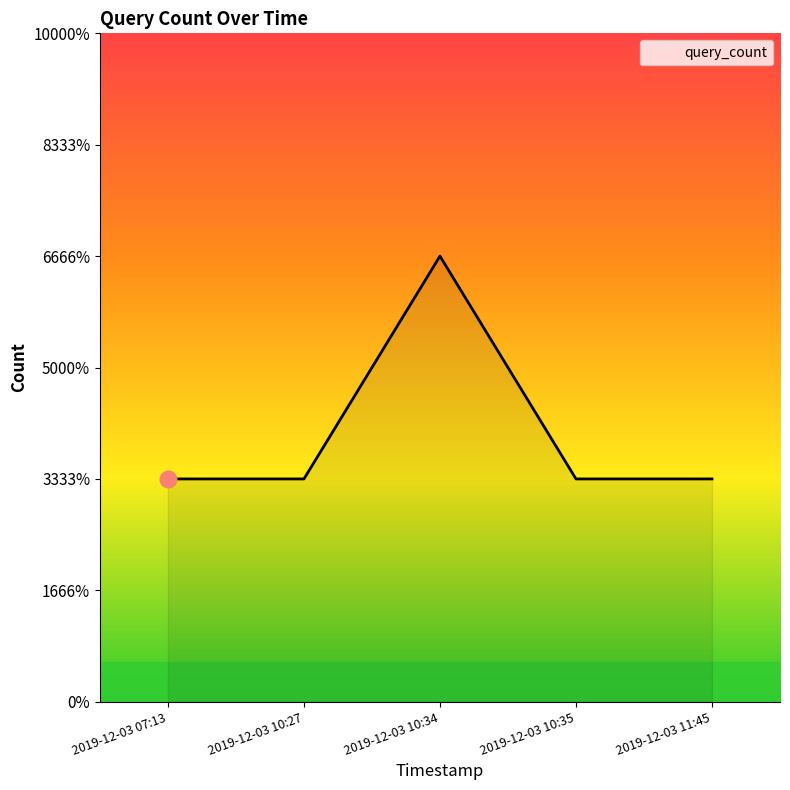

How many interior local peaks (higher than both neighbors) does the data have?

1